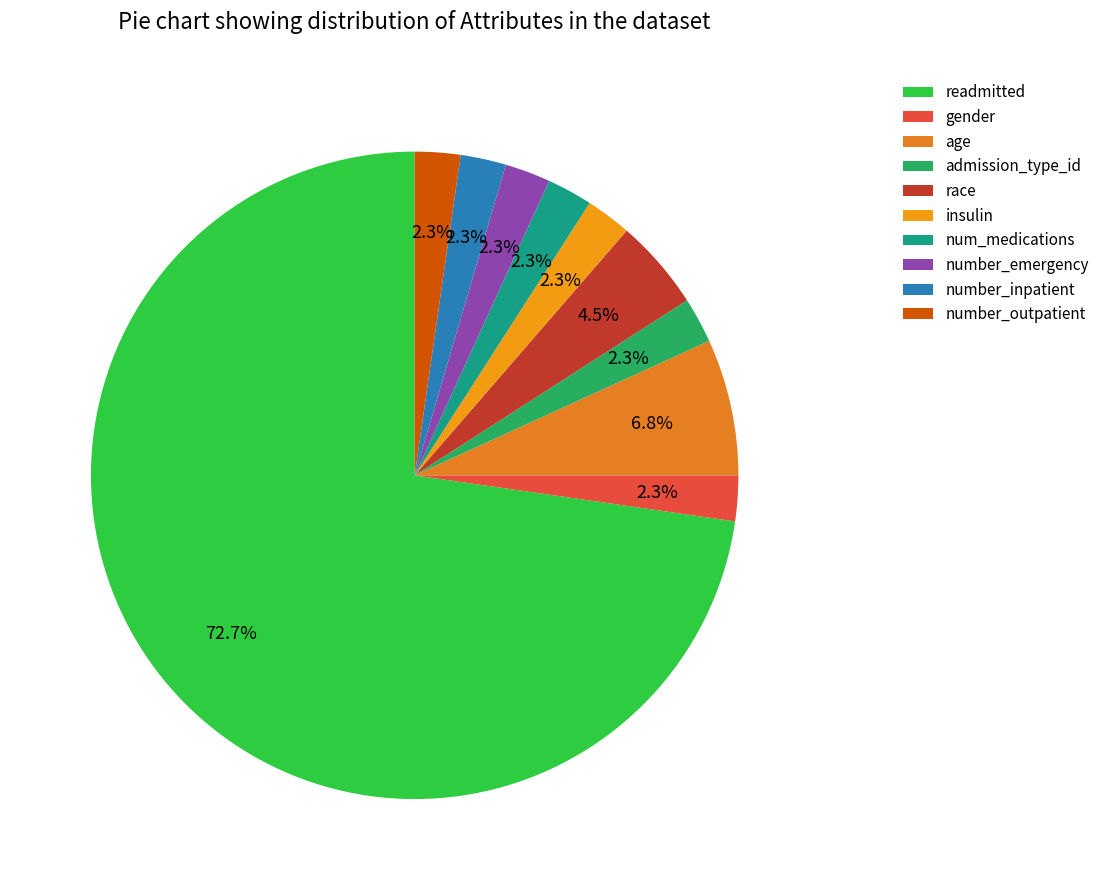

What is the smallest slice in the pie chart?

gender